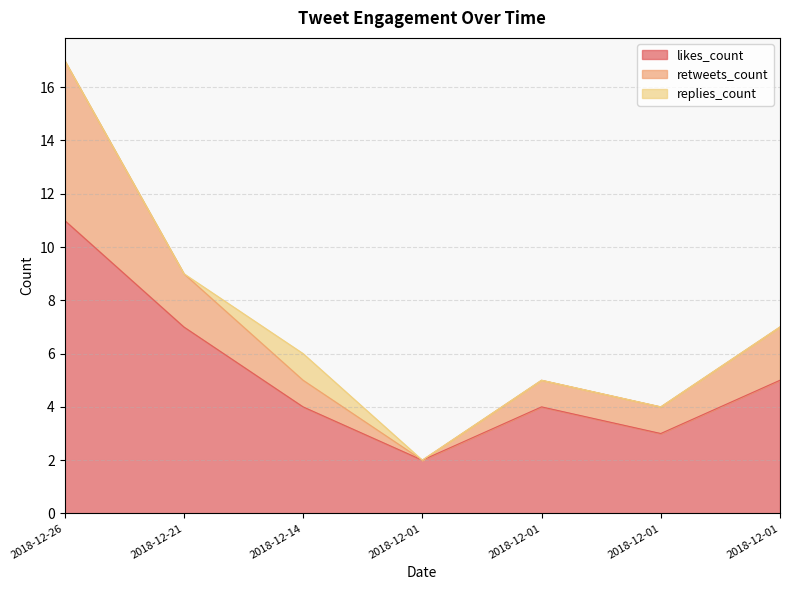

What are all the series names shown in the legend?

likes_count, retweets_count, replies_count